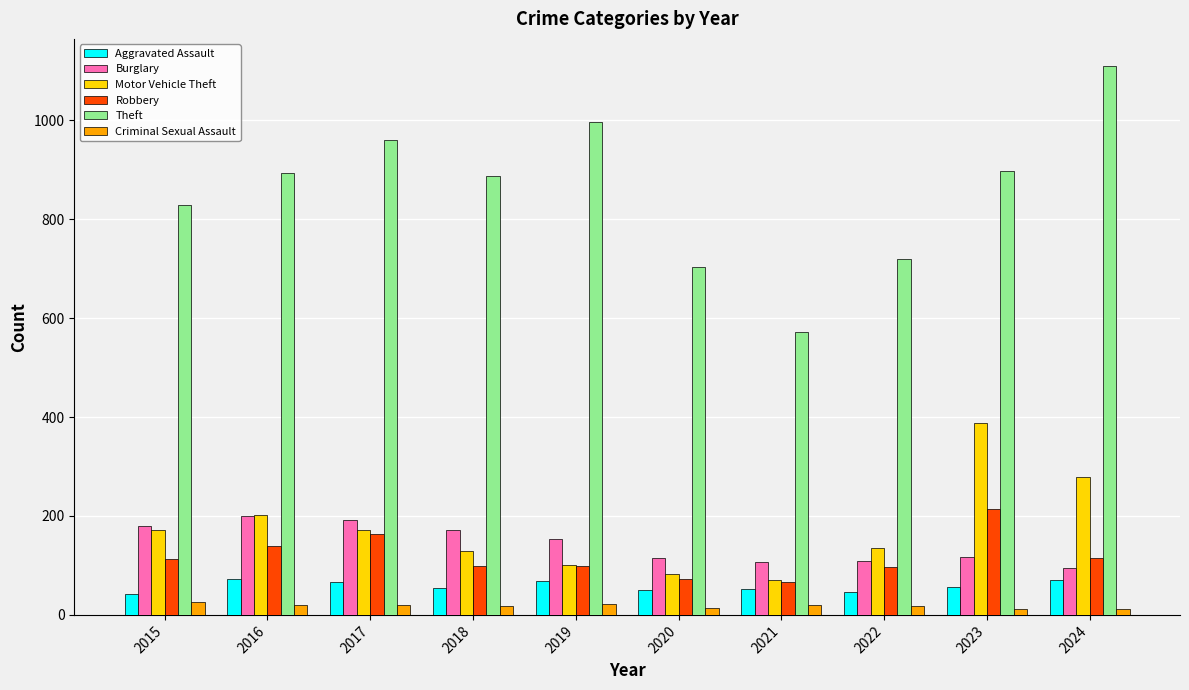

Which label corresponds to the largest value in the chart?

2024